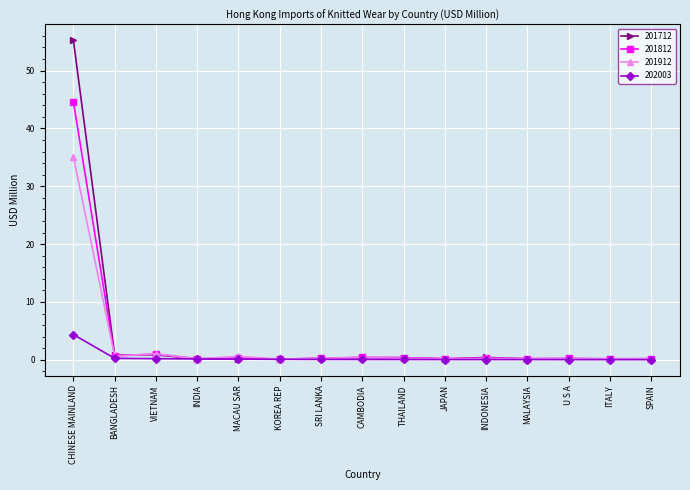

List the series in order of their peak value, lowest first.

202003, 201912, 201812, 201712